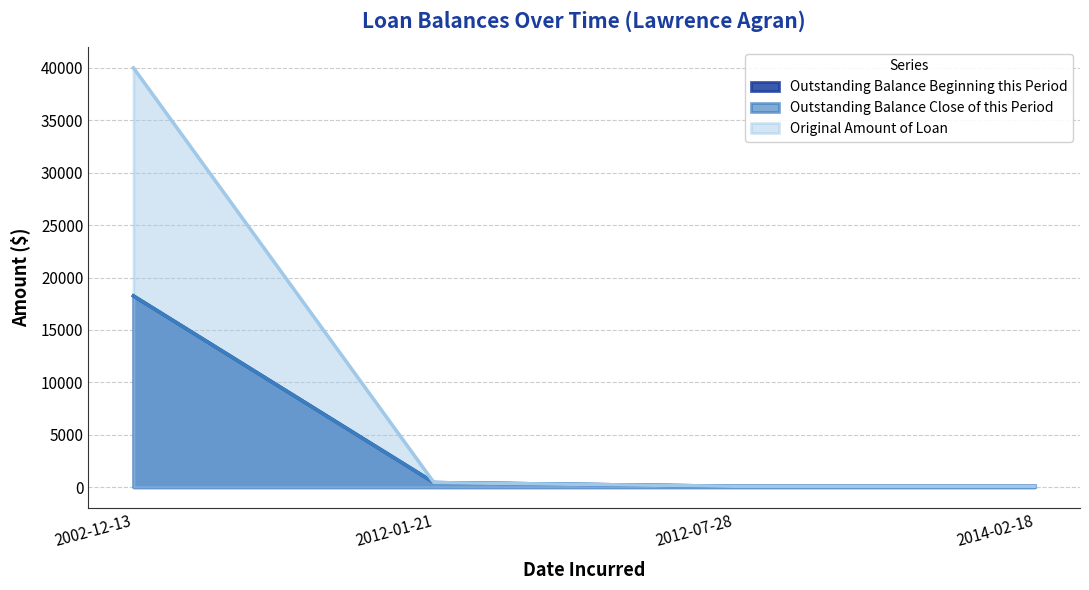

Reading right to left, what are all the values shown in this chart?

Outstanding Balance Beginning this Period: 2014-02-18=100.0	2012-07-28=100.0	2012-01-21=450.0	2002-12-13=18253.7
Outstanding Balance Close of this Period: 2014-02-18=100.0	2012-07-28=100.0	2012-01-21=450.0	2002-12-13=18253.7
Original Amount of Loan: 2014-02-18=100.0	2012-07-28=100.0	2012-01-21=450.0	2002-12-13=40000.0